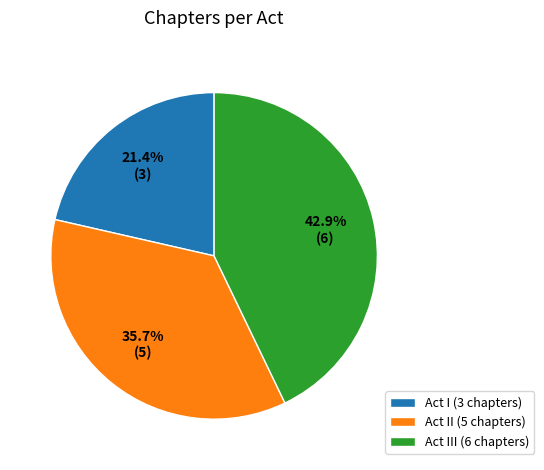

Which category has the biggest portion of the pie?

Act III (6 chapters)